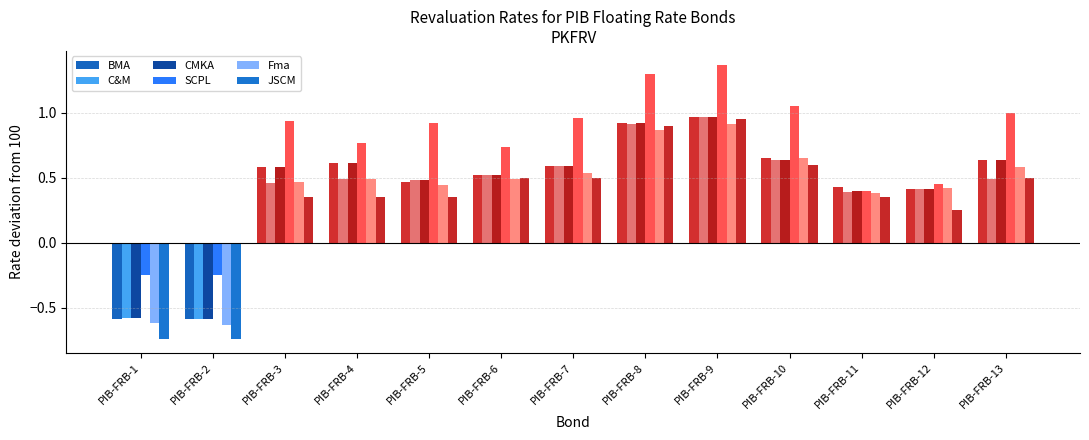

Which category has the lowest value across all series?

PIB-FRB-1